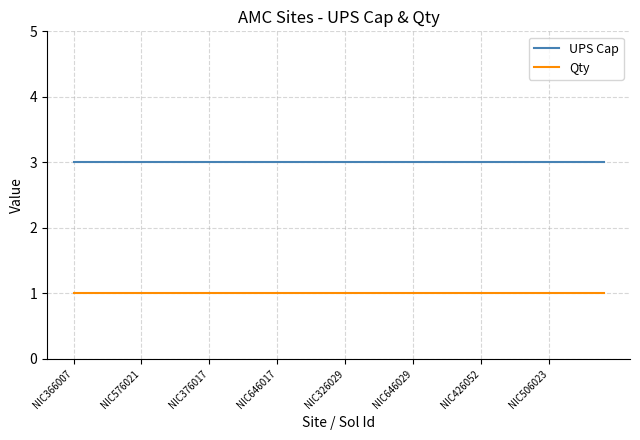

True or false: UPS Cap and Qty cross at least once.

False